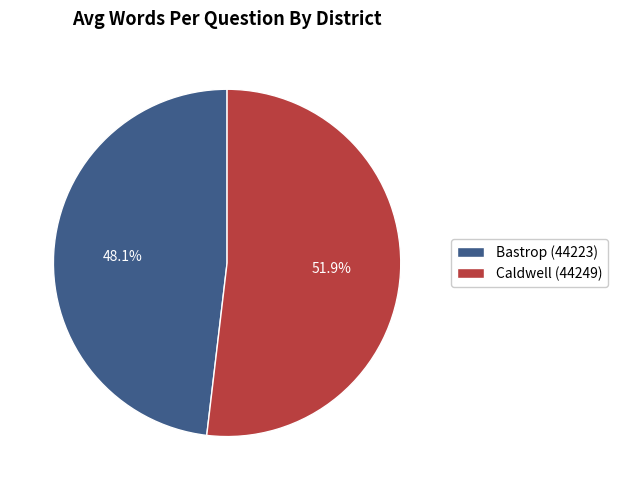

To the nearest percent, what is the difference between the Caldwell (44249) and Bastrop (44223) slice percentages?

4%